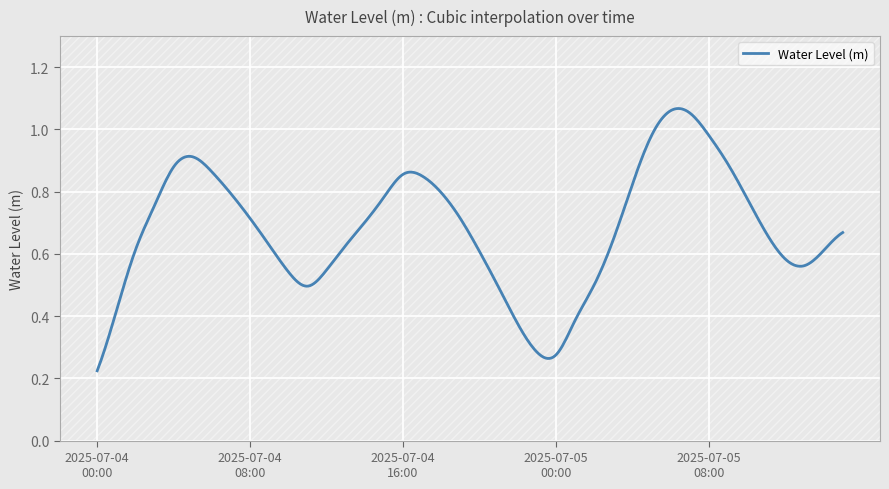

Where is the data nearest to the value 0?

2025-07-04 00:00